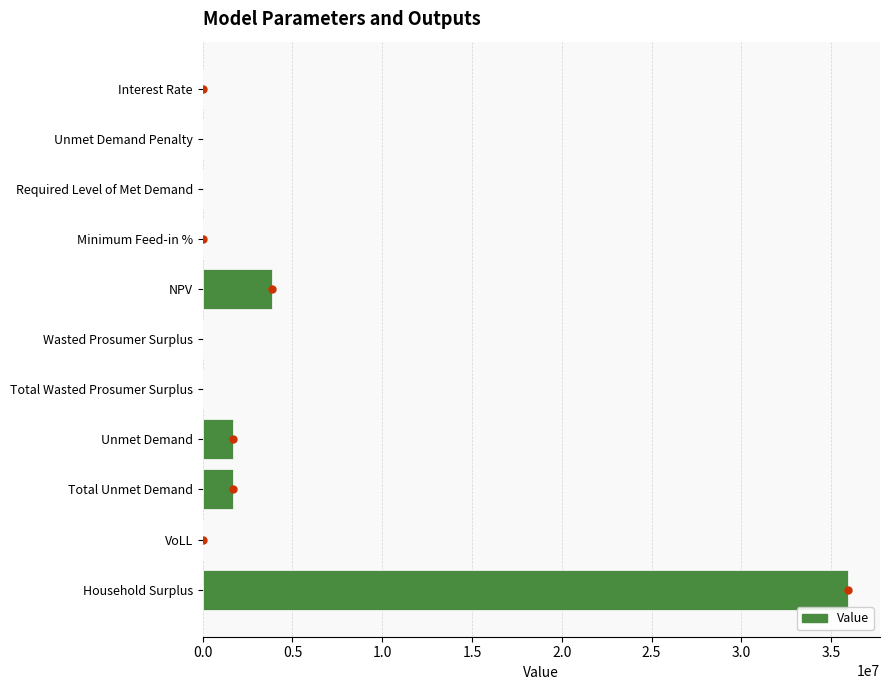

At which label is the value closest to 17963623?

NPV